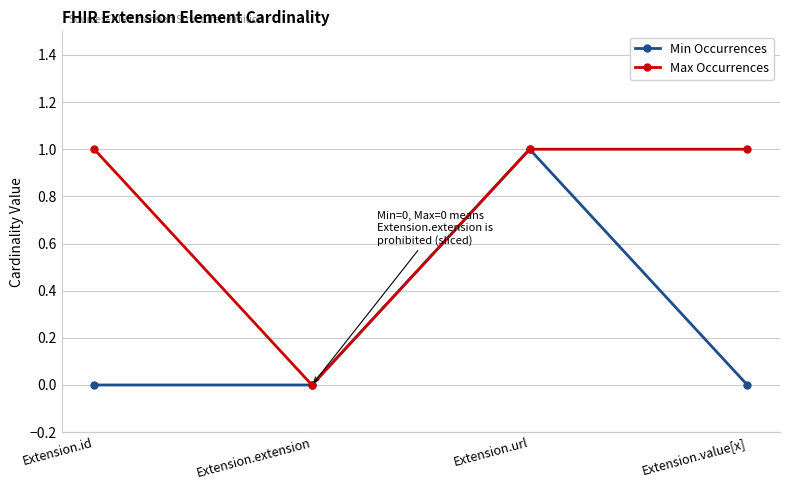

Is this an area chart (filled region under the line)?

No